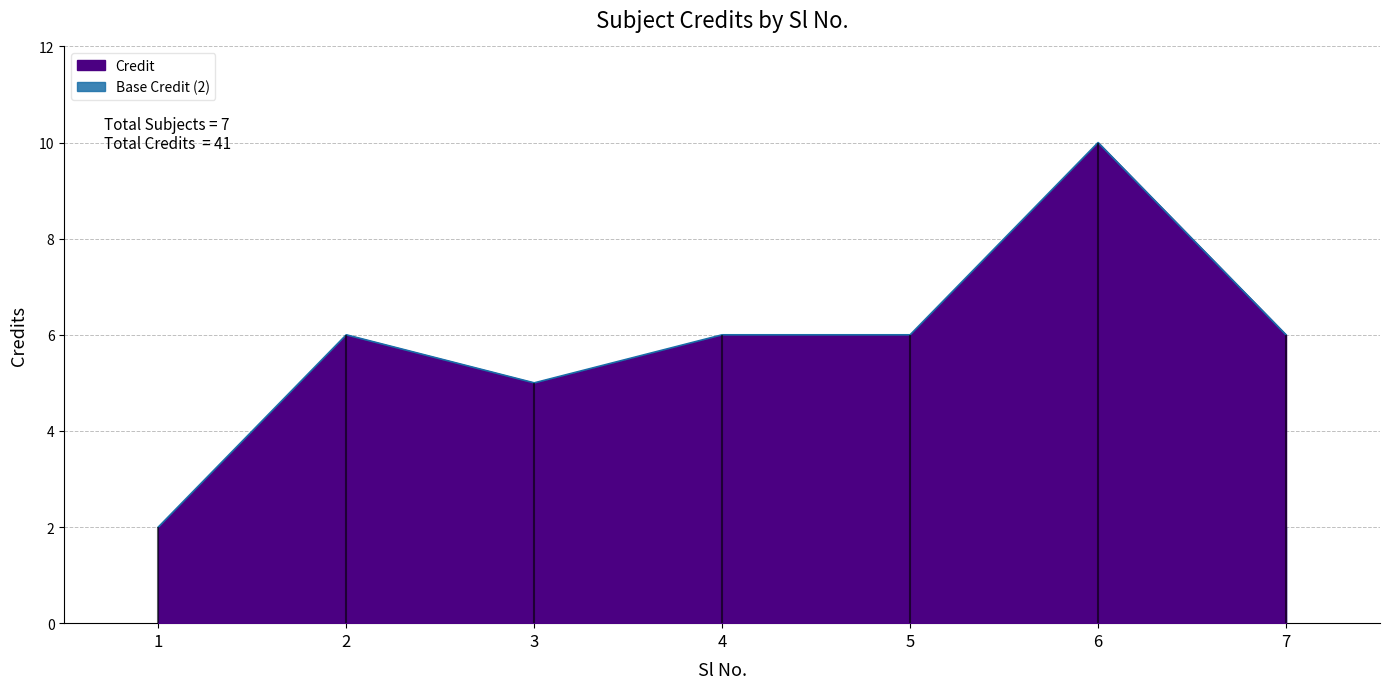

Rank the categories by value from lowest to highest.

1, 3, 2, 4, 5, 7, 6